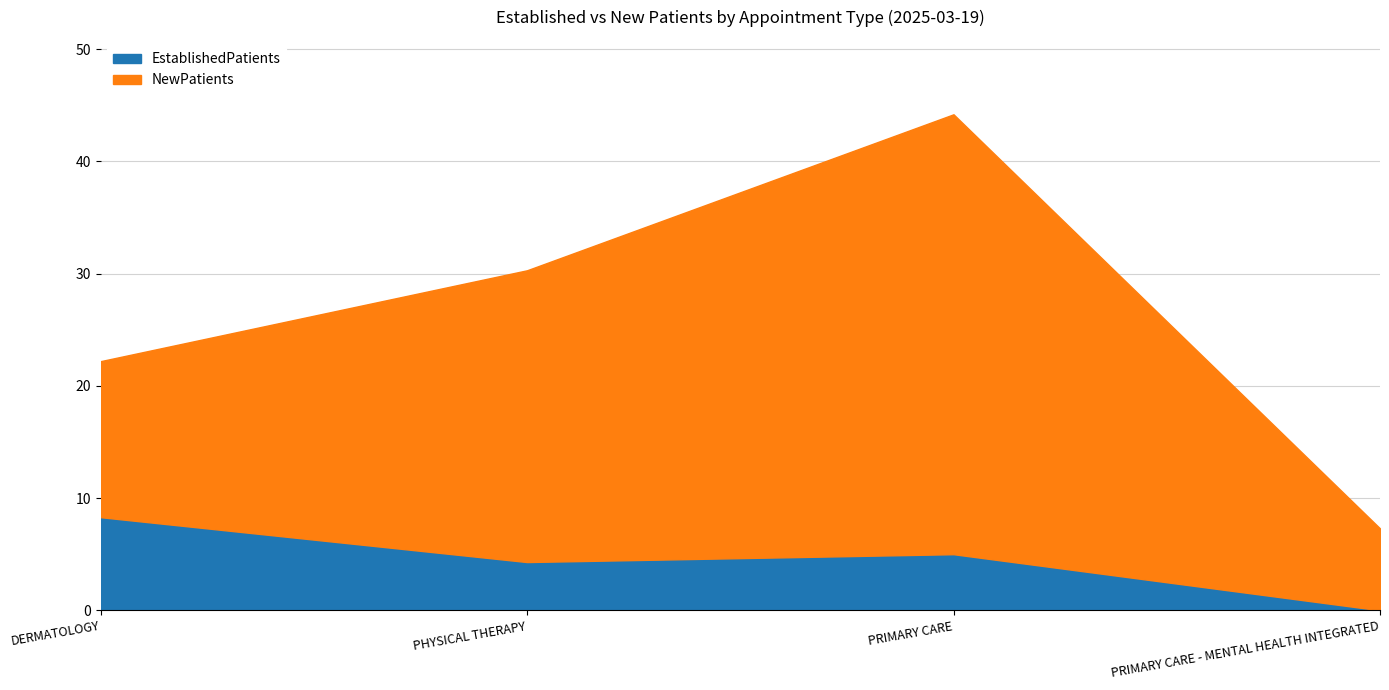

What is the change in value from DERMATOLOGY to PHYSICAL THERAPY?

-4.0